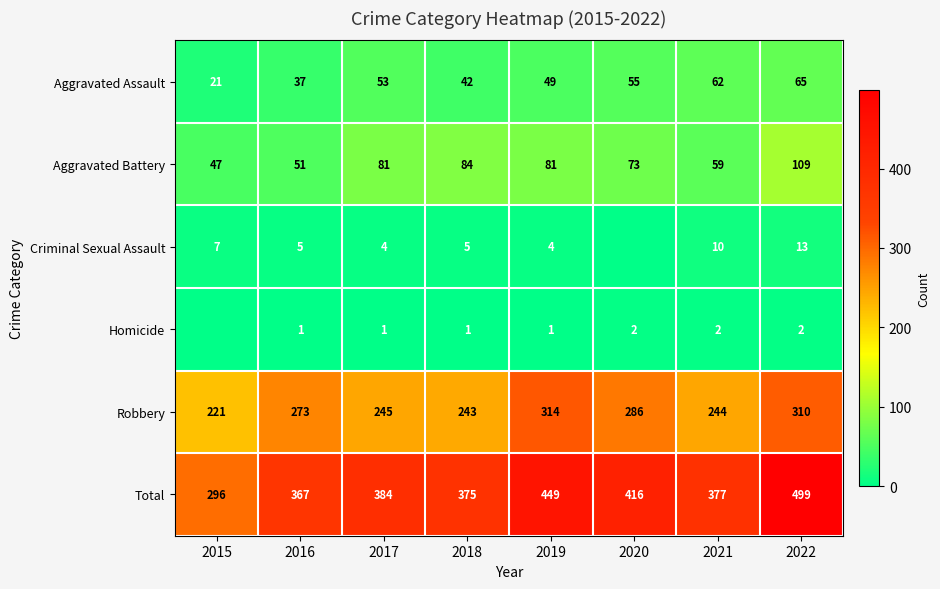

What is the difference between the Robbery values at 2018 and 2019?

71